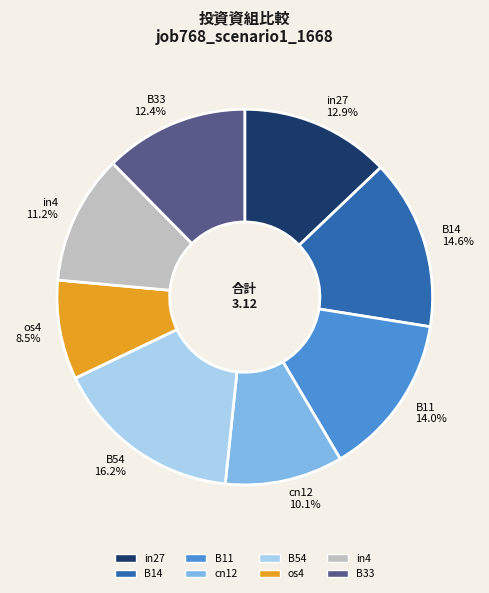

Does any single category account for the majority?

No